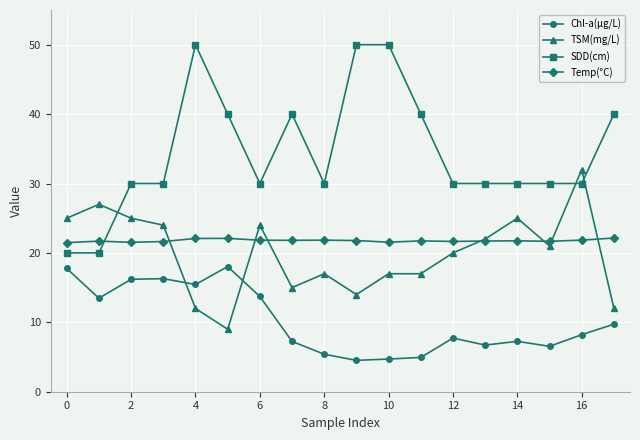

True or false: Chl-a(μg/L) and Temp(°C) intersect in this chart.

False